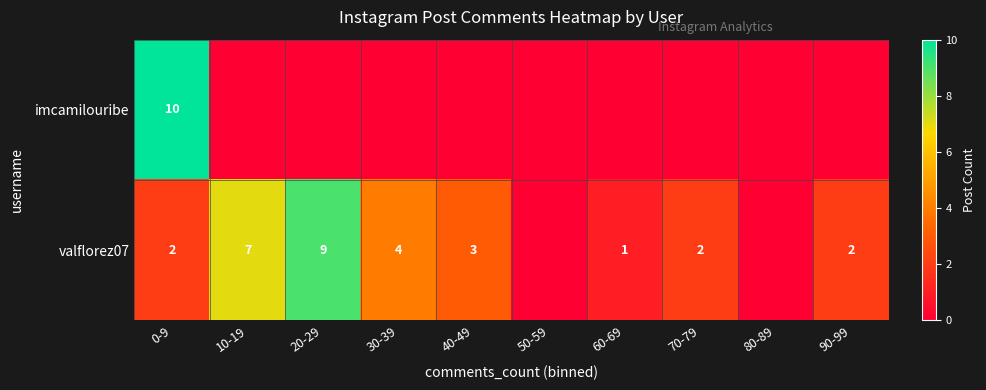

The valflorez07 series shows 2 at 90-99. True or false?

True